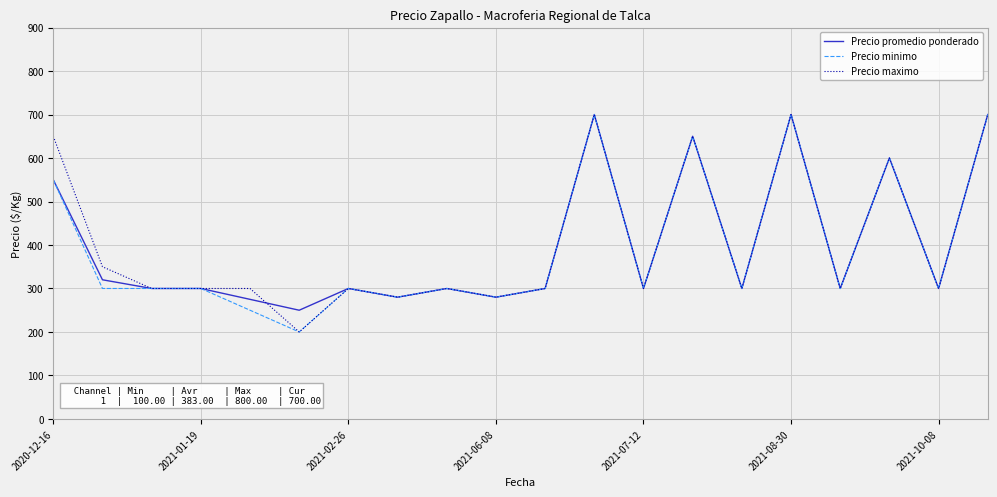

What is the minimum value for Precio minimo?

200